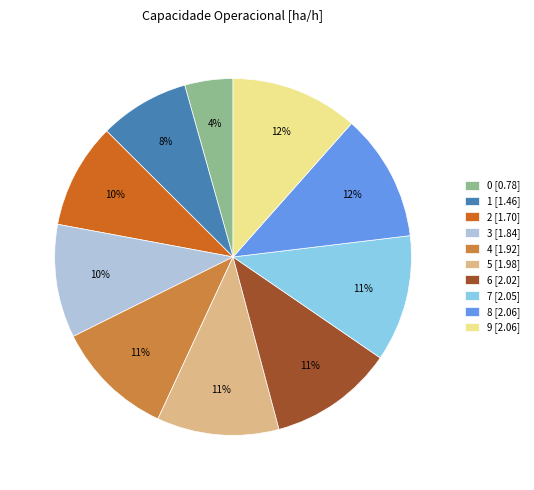

Count the number of slices in the pie.

10